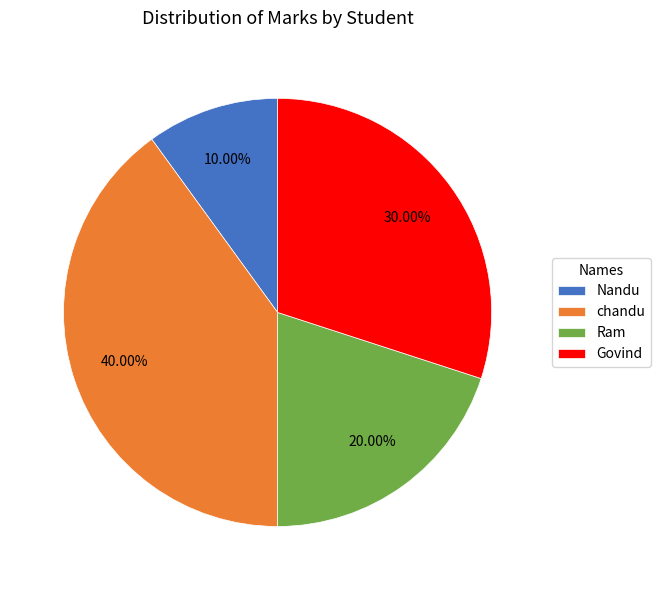

Between Govind and Ram, which is larger?

Govind